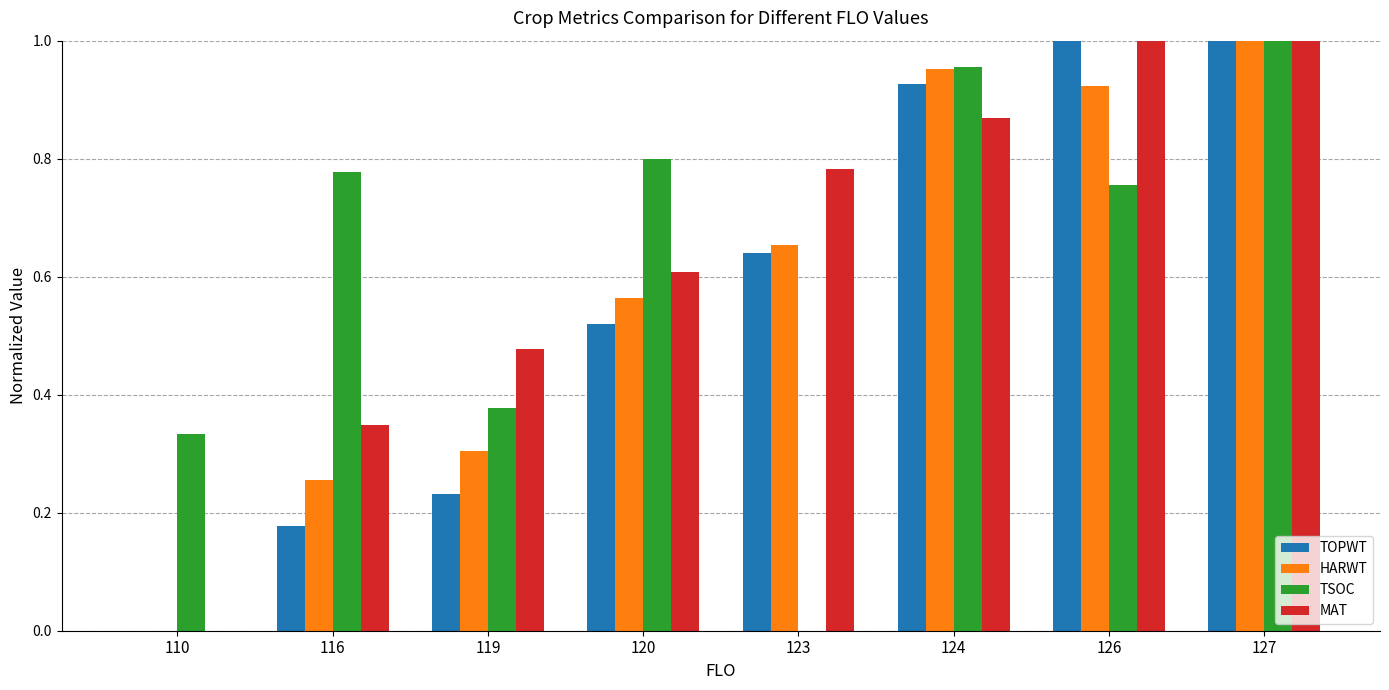

Is it true that TSOC equals 1.0 at 124?

True